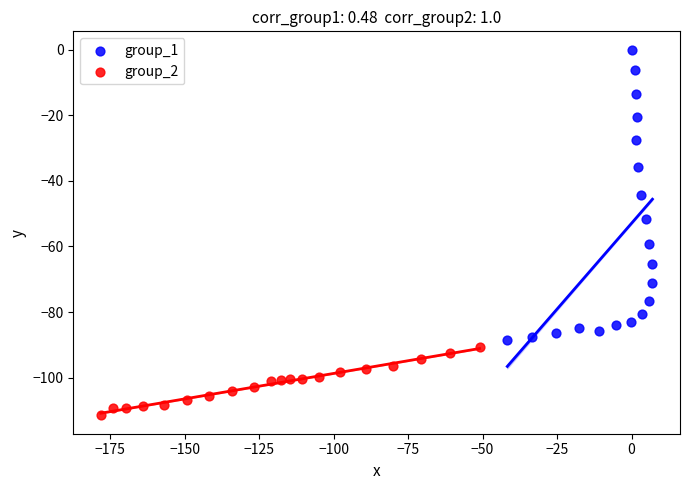

Which series reaches the maximum Y coordinate?

group_1